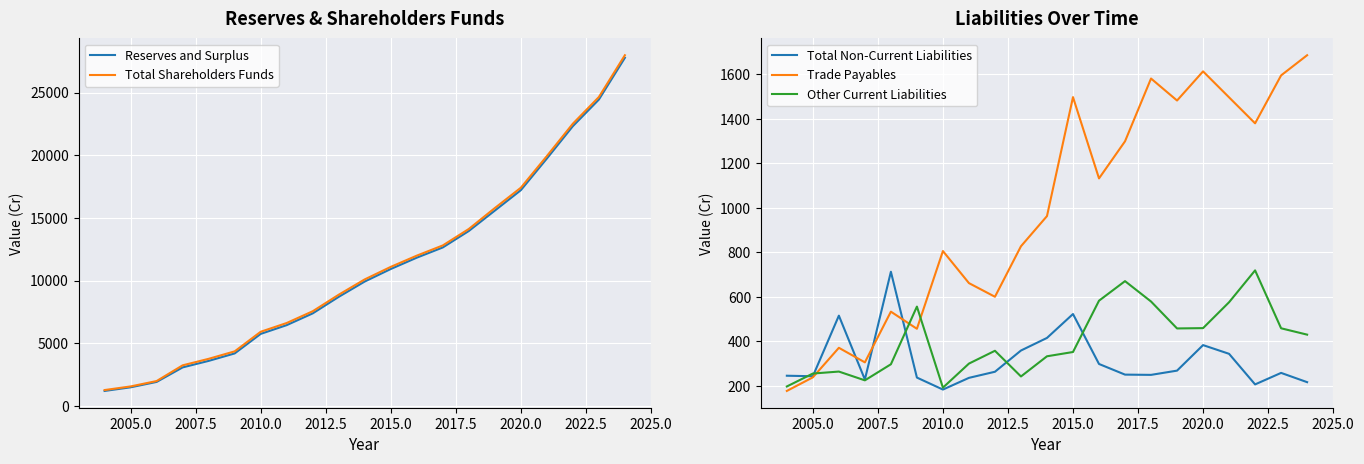

True or false: Trade Payables has a value of 805.6 at 2010.0.

True